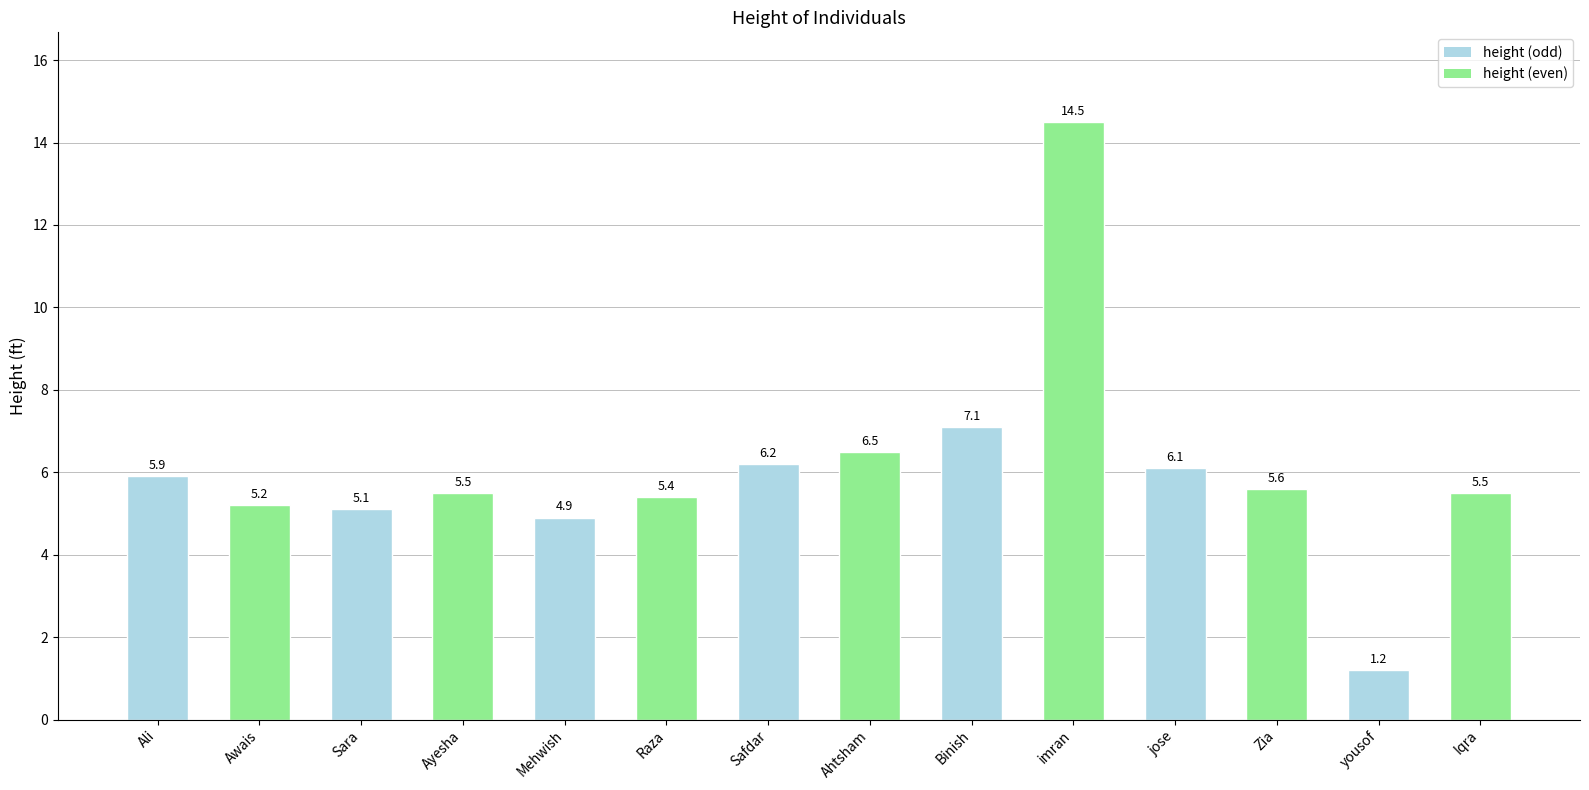

Read the value at Zia.

5.6